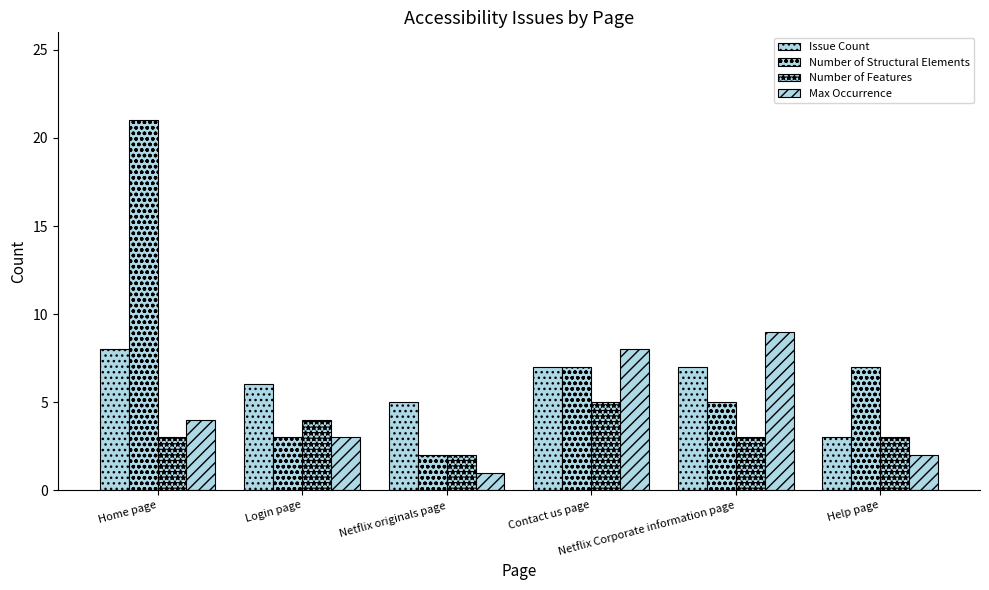

Which category has the highest value in the Number of Structural Elements series?

Home page